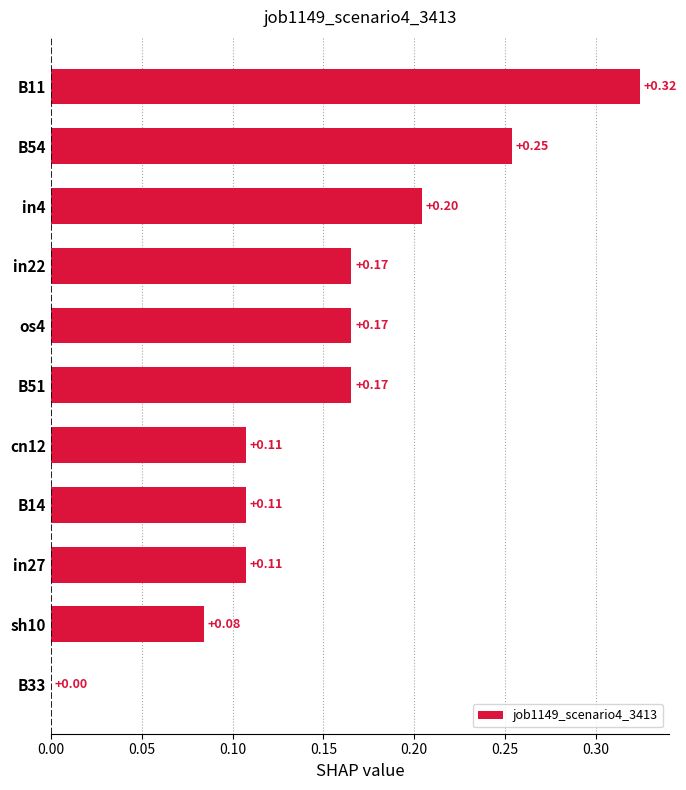

What is the sum of all values?

1.7